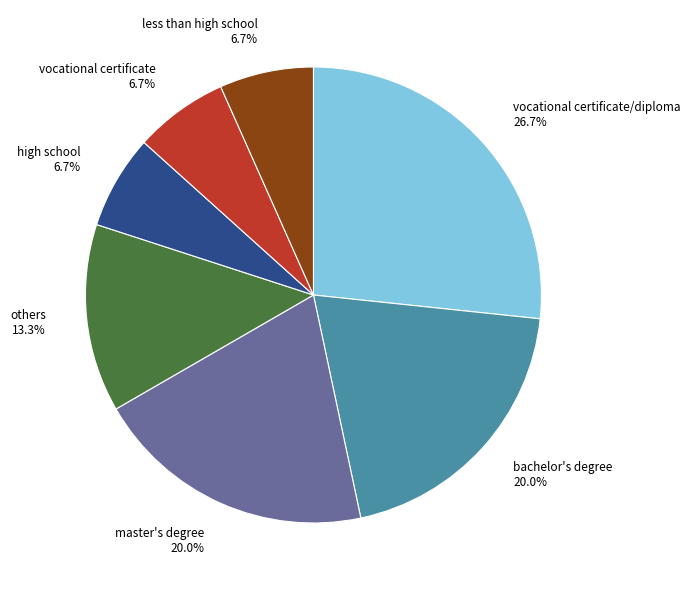

True or false: vocational certificate accounts for 7% of the total.

True